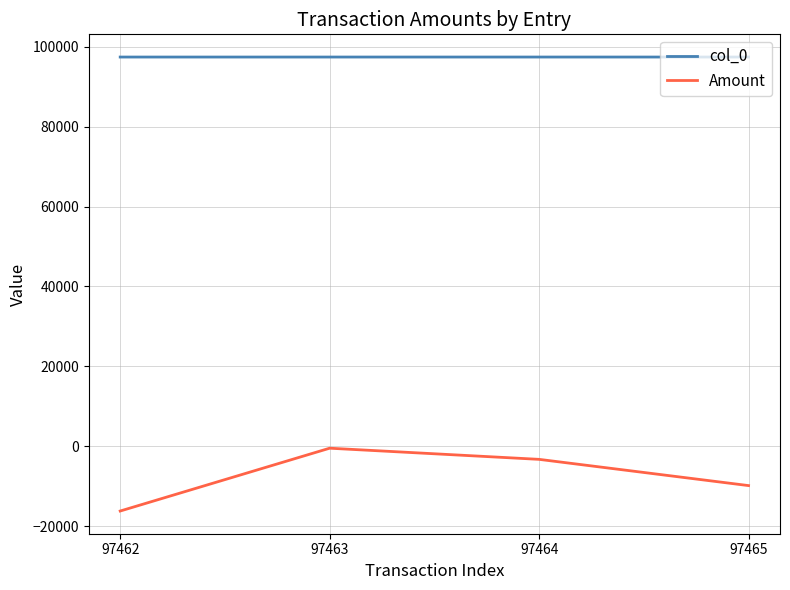

True or false: Amount and col_0 cross at least once.

False